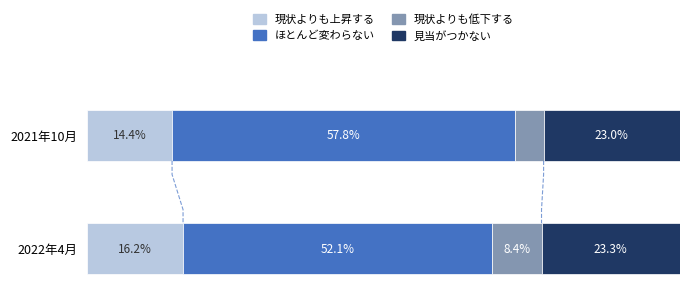

Which series changed the most between 2021年10月 and 2022年4月?

ほとんど変わらない